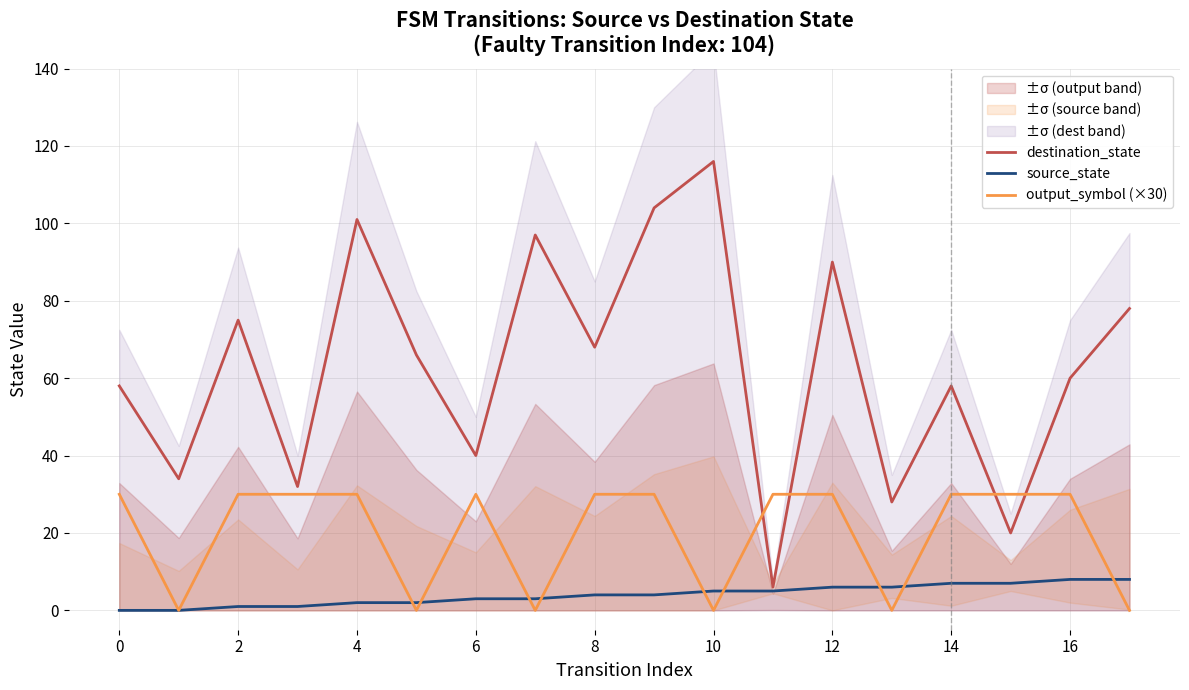

How many data points in output_symbol (×30) are less than 30?

6